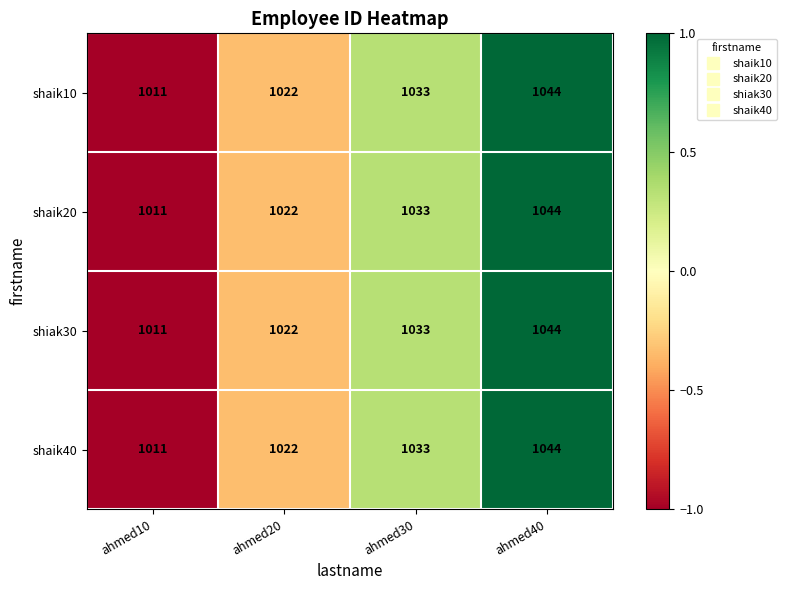

Which category has the highest value in the shaik10 series?

ahmed40